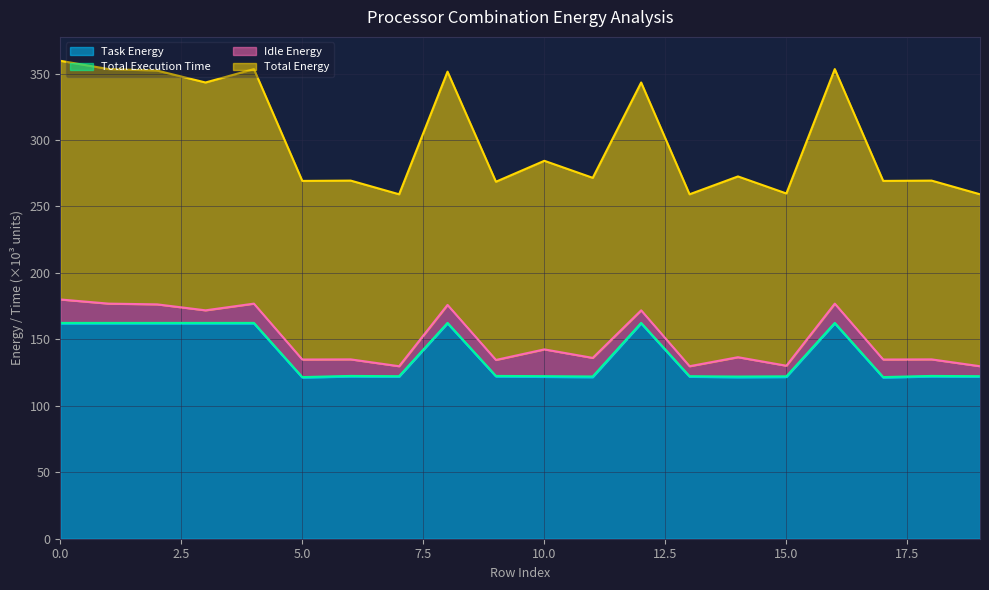

True or false: Task Energy has a value of 113.1 at 3.

False